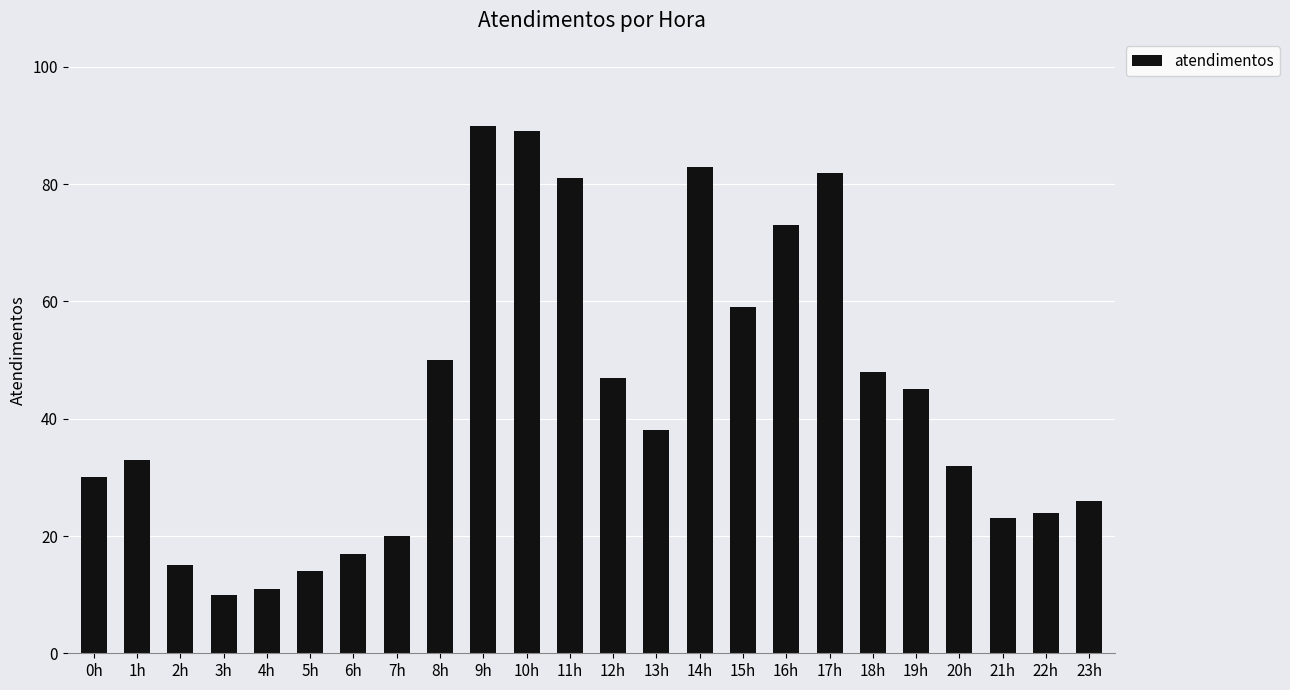

Reading right to left, transcribe all the data shown in this chart.

26	24	23	32	45	48	82	73	59	83	38	47	81	89	90	50	20	17	14	11	10	15	33	30